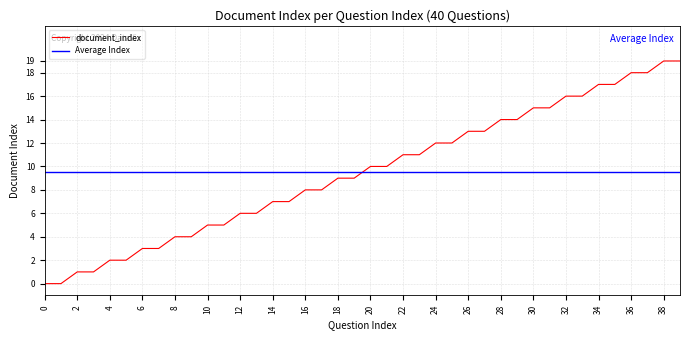

What is the value of the 17th point from the left?

8